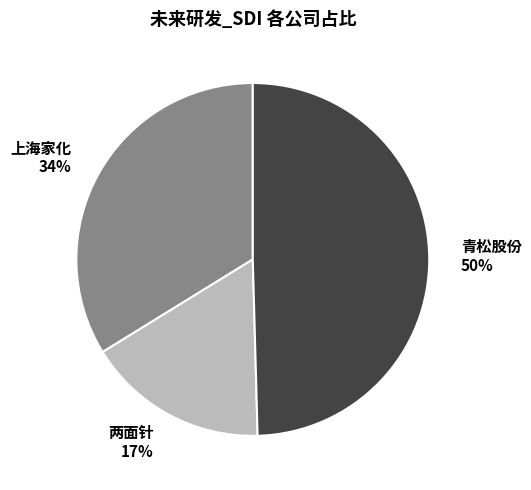

Do 上海家化 and 青松股份 together represent more than half of the pie?

Yes